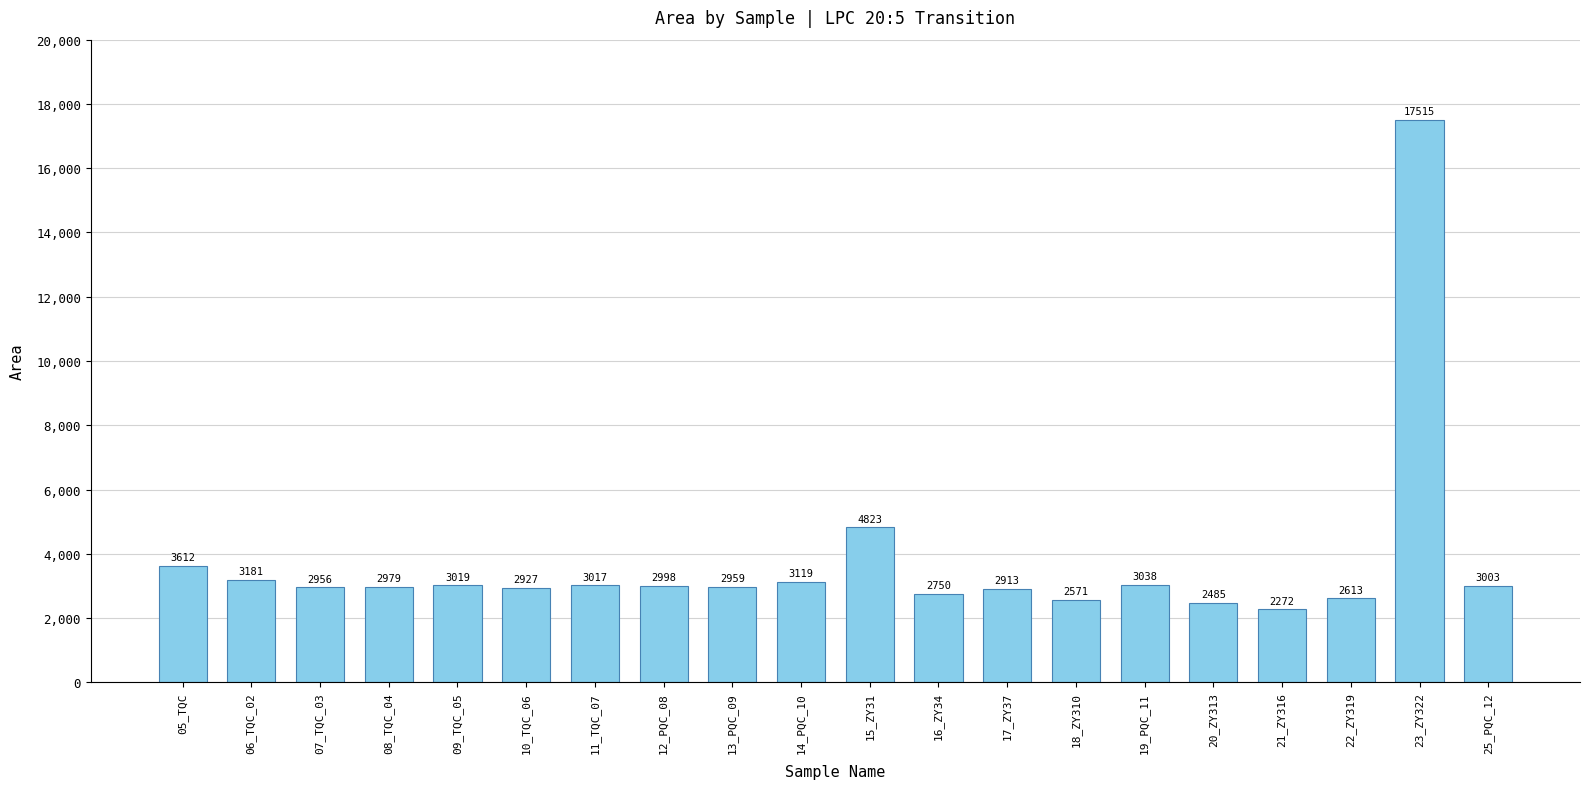

Does the chart contain any negative values?

No